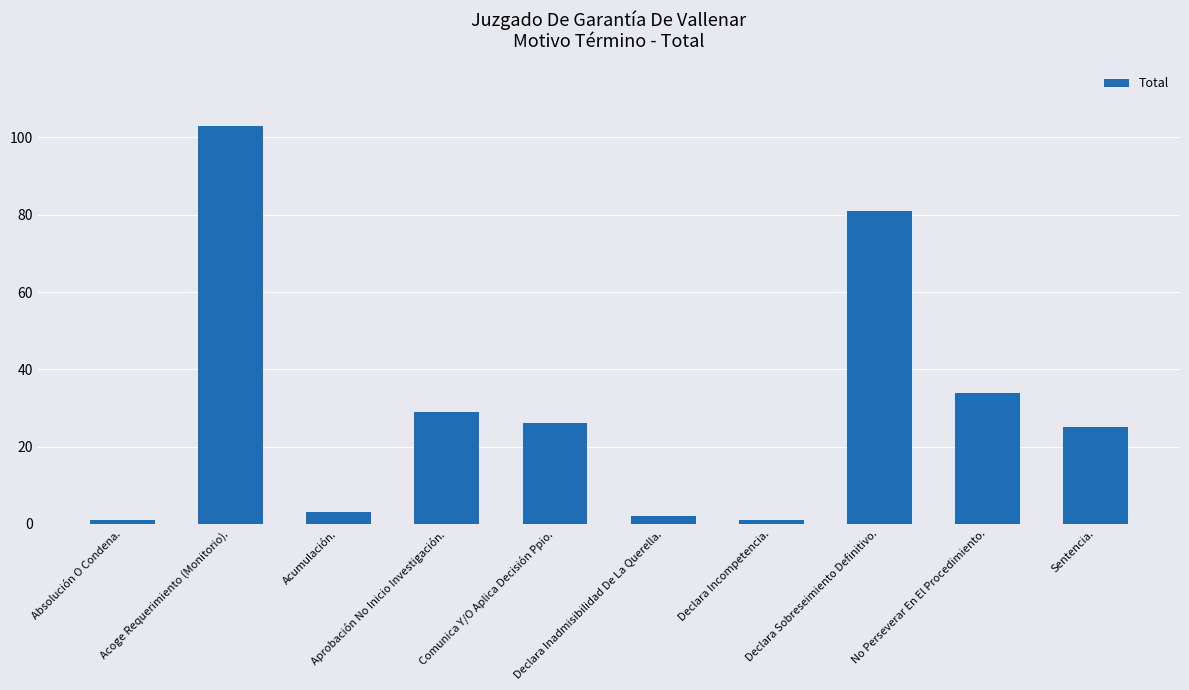

Read the value at Comunica Y/O Aplica Decisión Ppio., to the nearest 50.

50